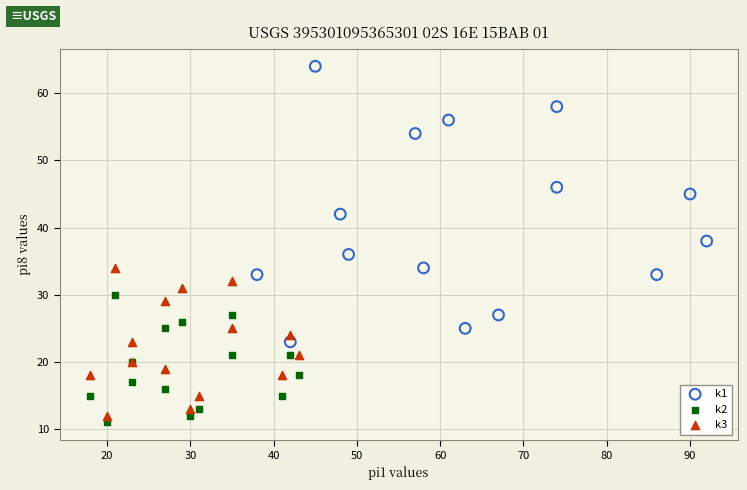

Which series contains the highest Y value?

k1